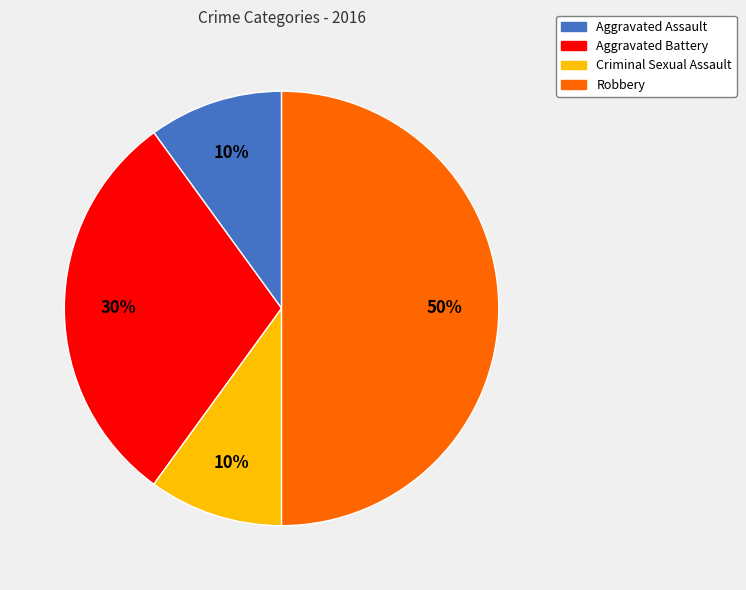

True or false: Aggravated Battery accounts for 36% of the total.

False